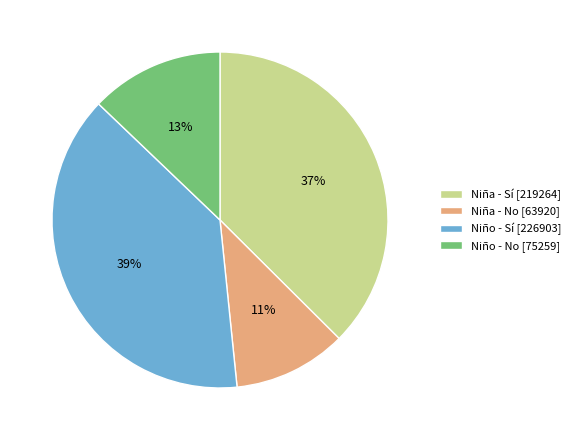

What is the largest slice in the pie chart?

Niño - Sí [226903]